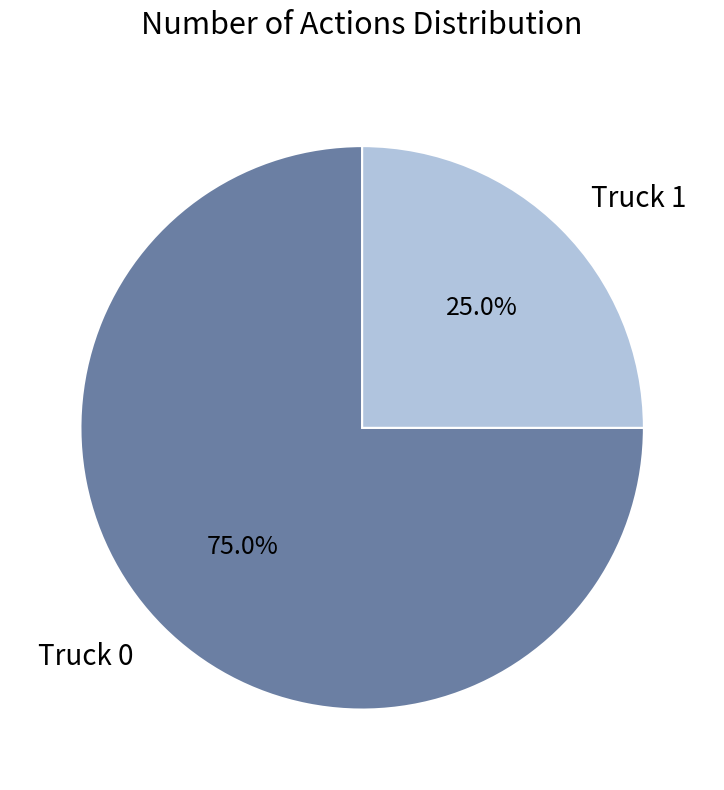

What portion of the pie excludes Truck 0?

25.0%